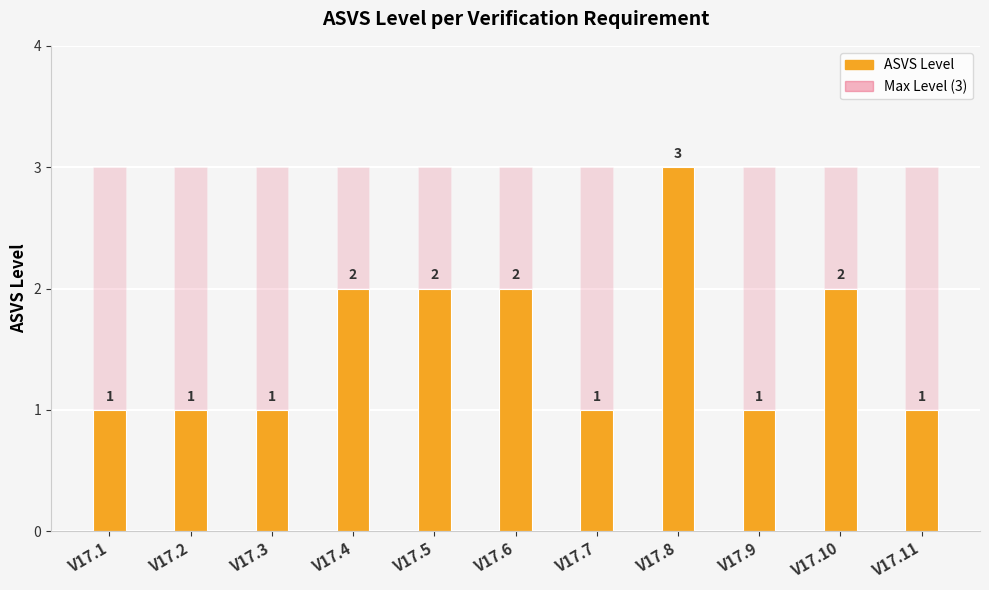

How many bars are there in each group?

2